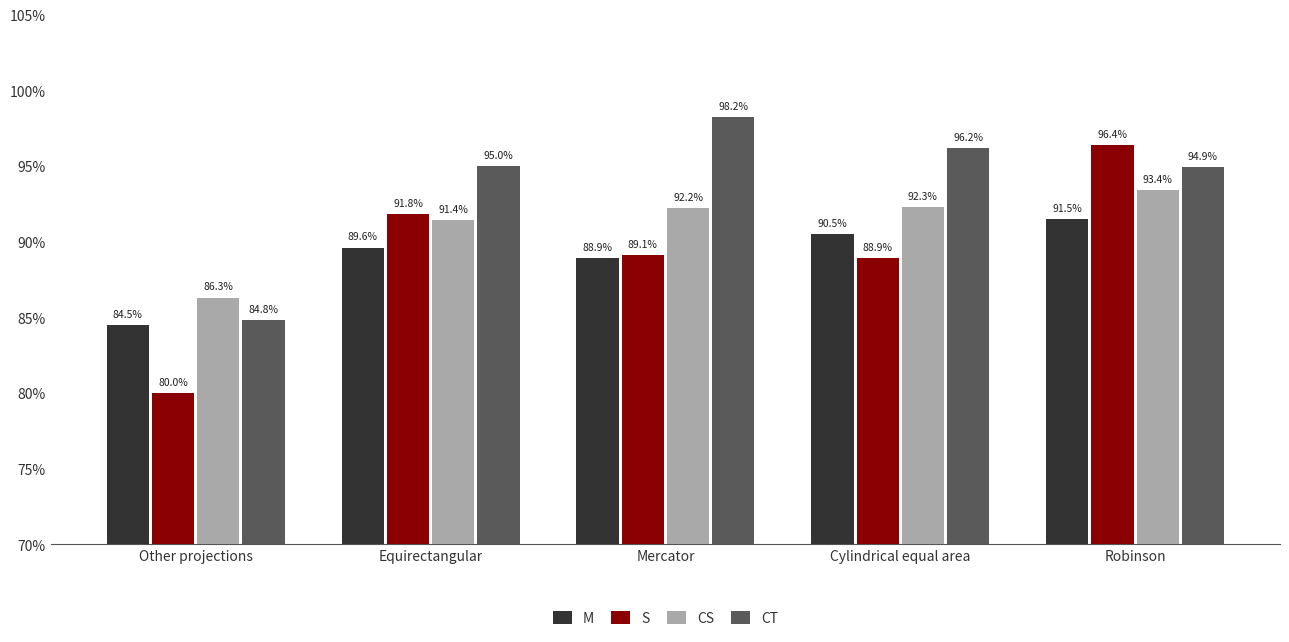

Between Other projections and Cylindrical equal area, which series saw the biggest shift?

CT